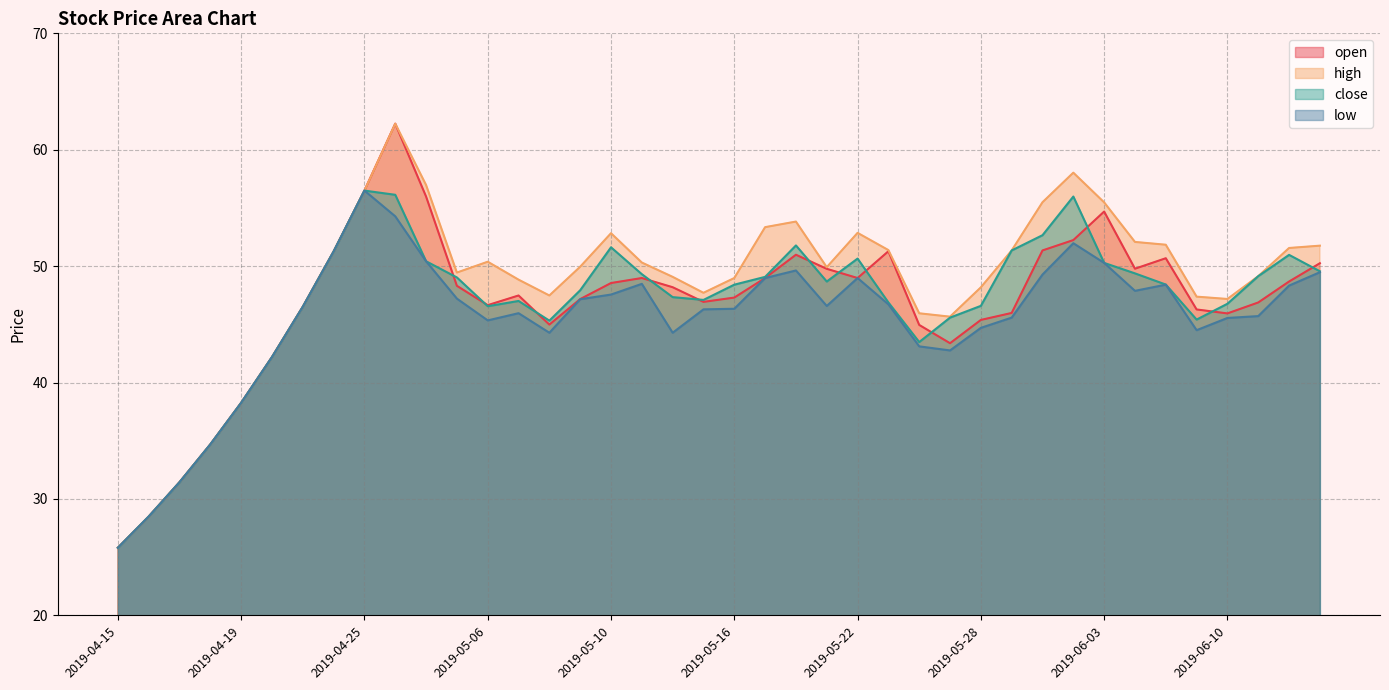

What is the label of the 23rd point from the right?

2019-05-13